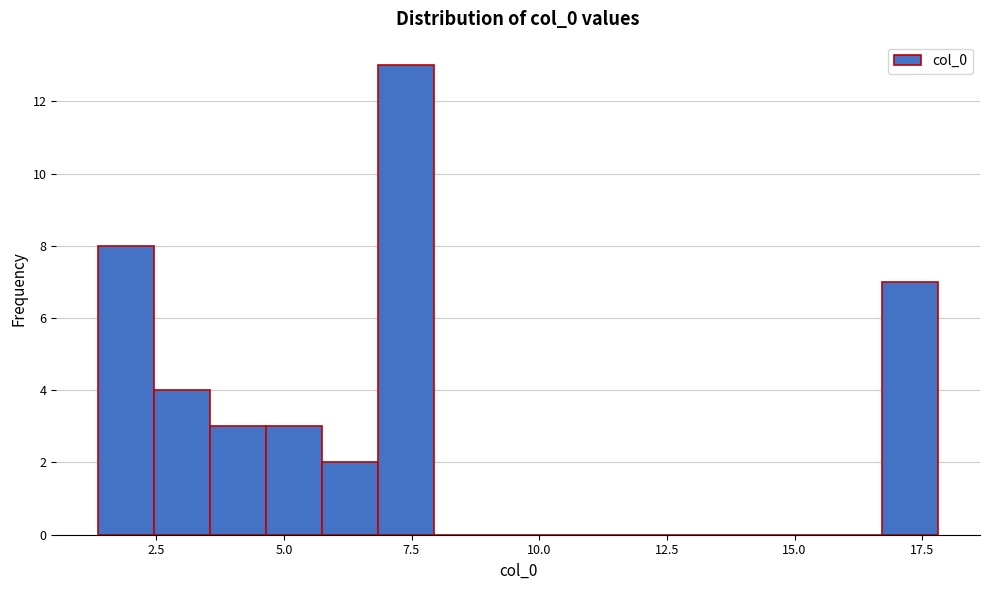

Around what value on the x-axis is the tallest bar? Give the approximate position of its centre, as read against the axis.

7.5